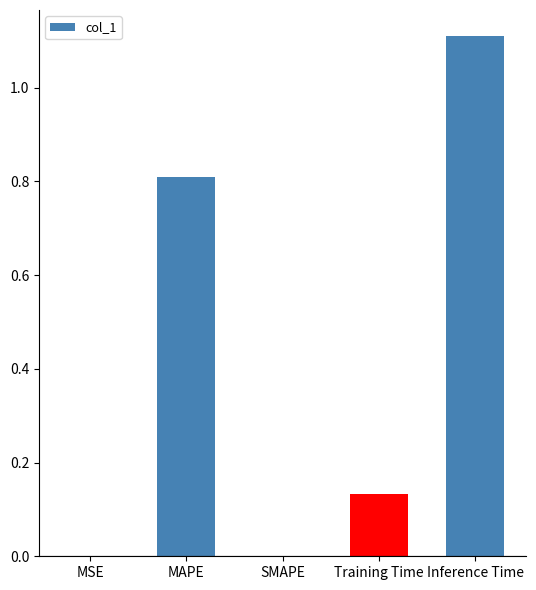

What is the change in value from SMAPE to Training Time?

+0.1